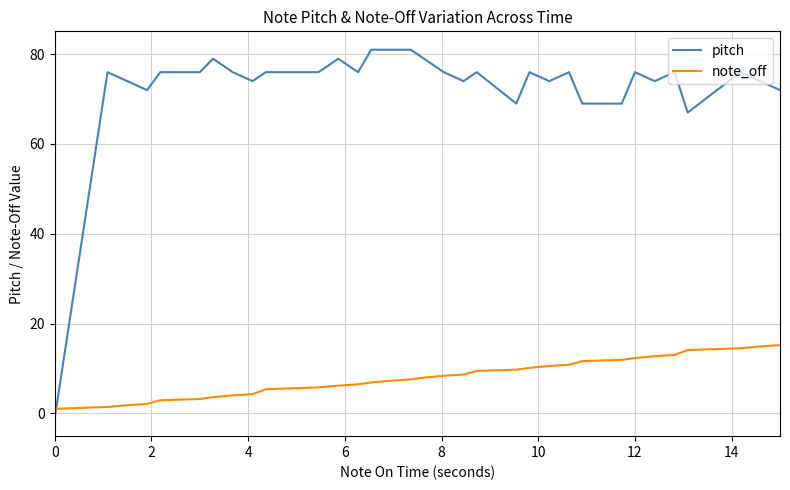

What is the difference between the maximum and minimum values in the pitch series?

82.0